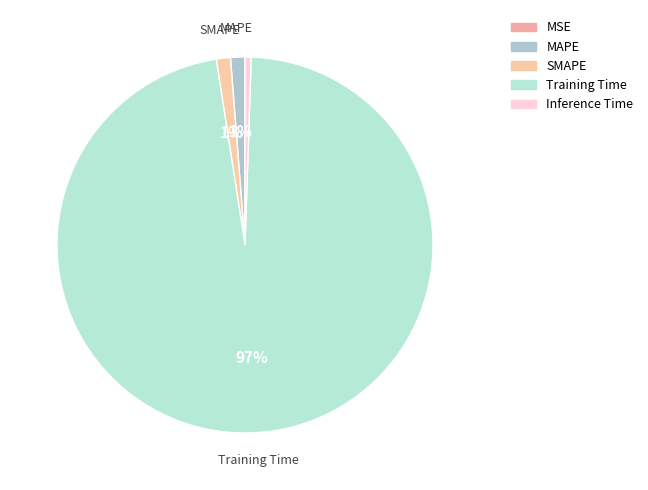

Rank the categories by value from highest to lowest.

Training Time, MAPE, SMAPE, Inference Time, MSE